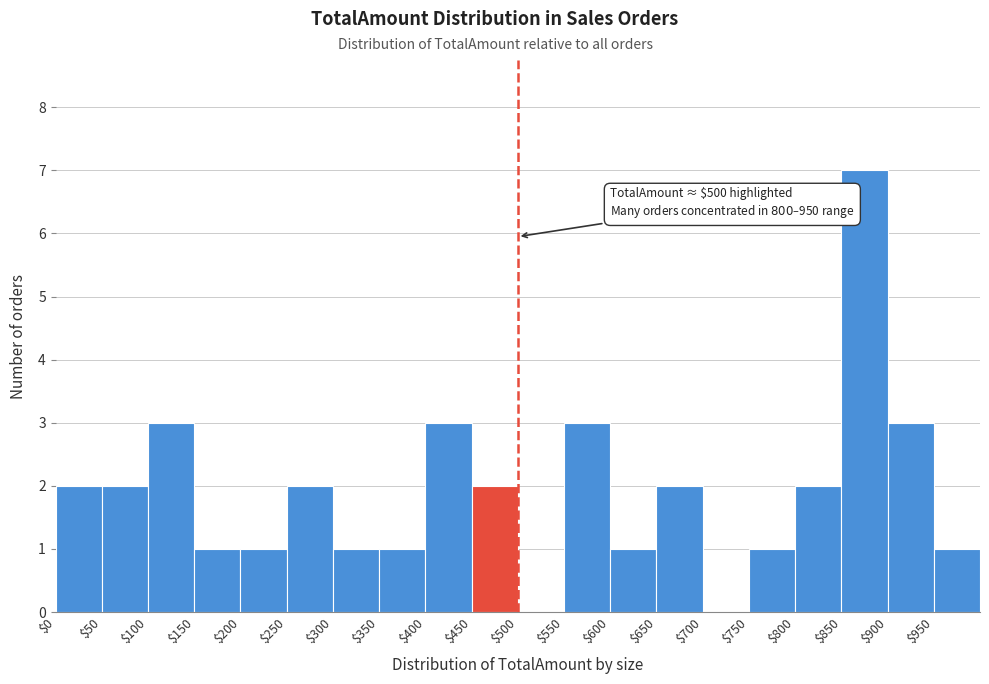

Over which range of the x-axis is the bar tallest?

850 to 900